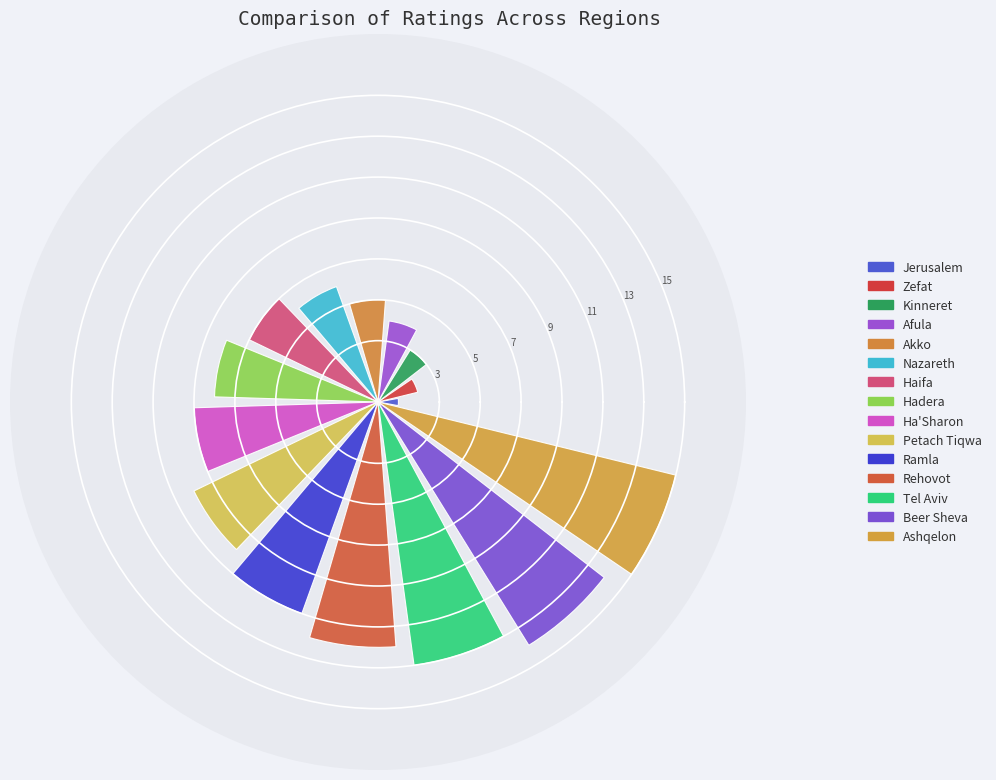

What is the maximum value shown in the chart?

15